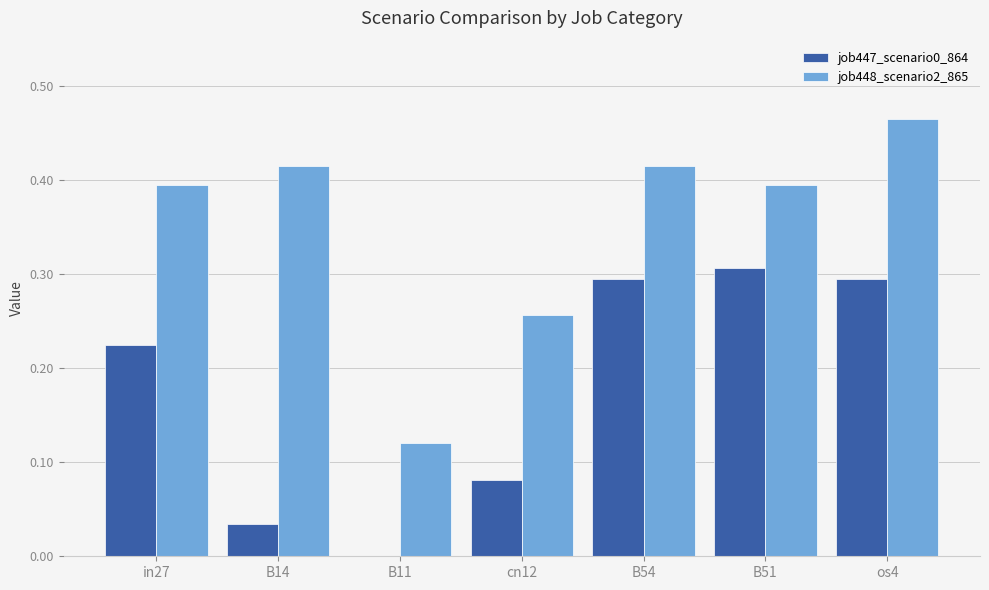

What is the total value across all series at B51?

0.7